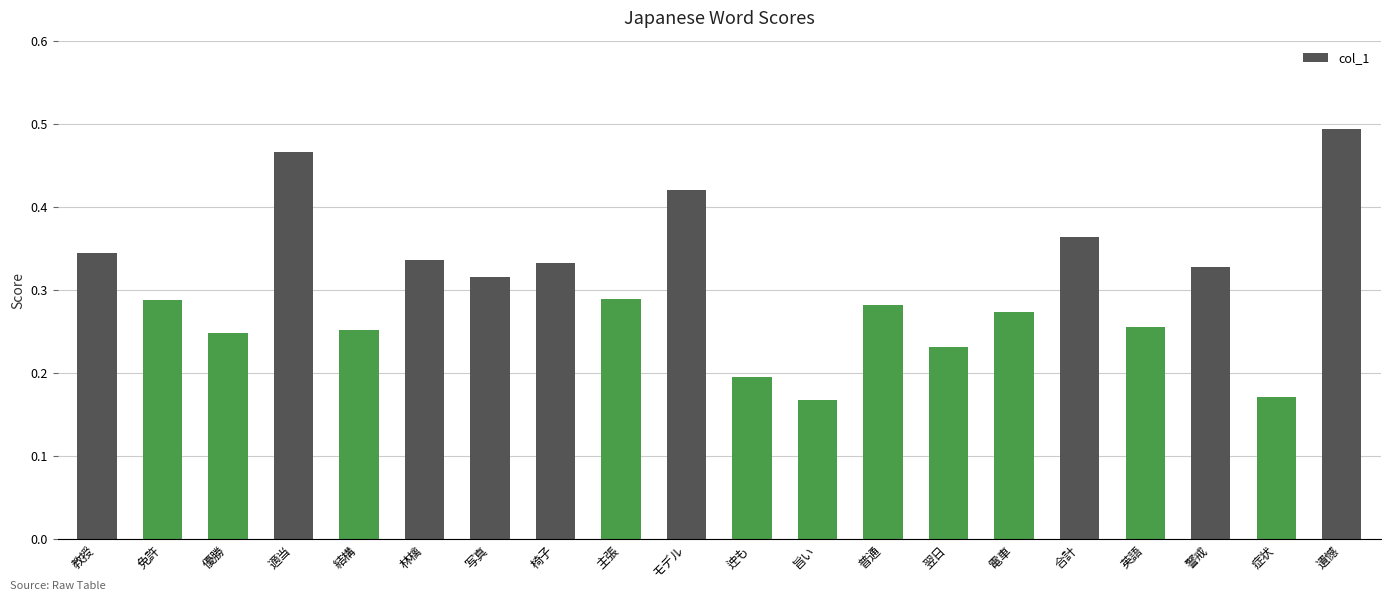

At which category does the chart reach its peak across all series?

遺憾